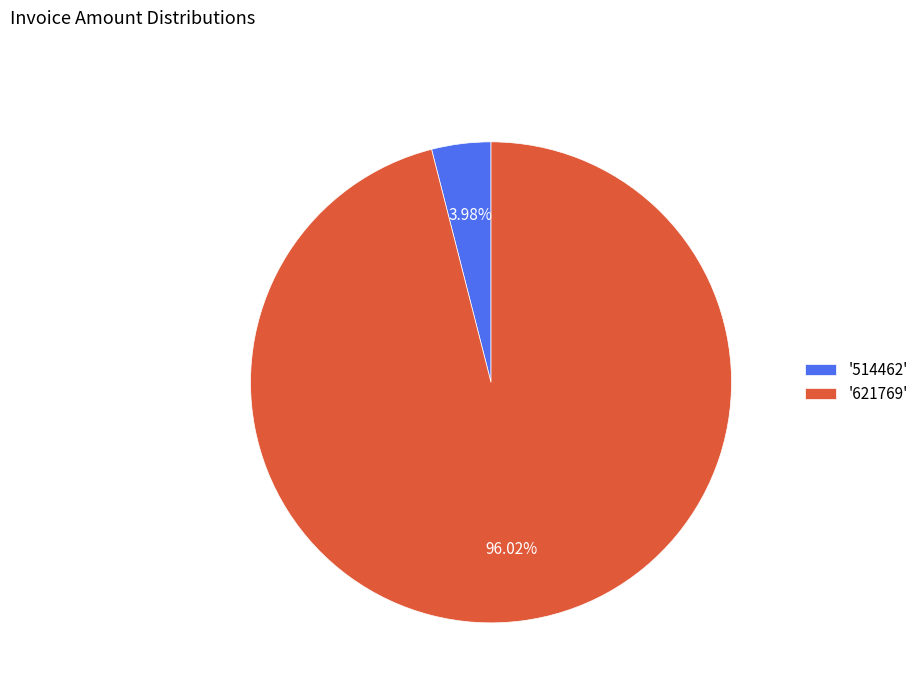

Is the sum of '514462' and '621769' greater than half?

Yes